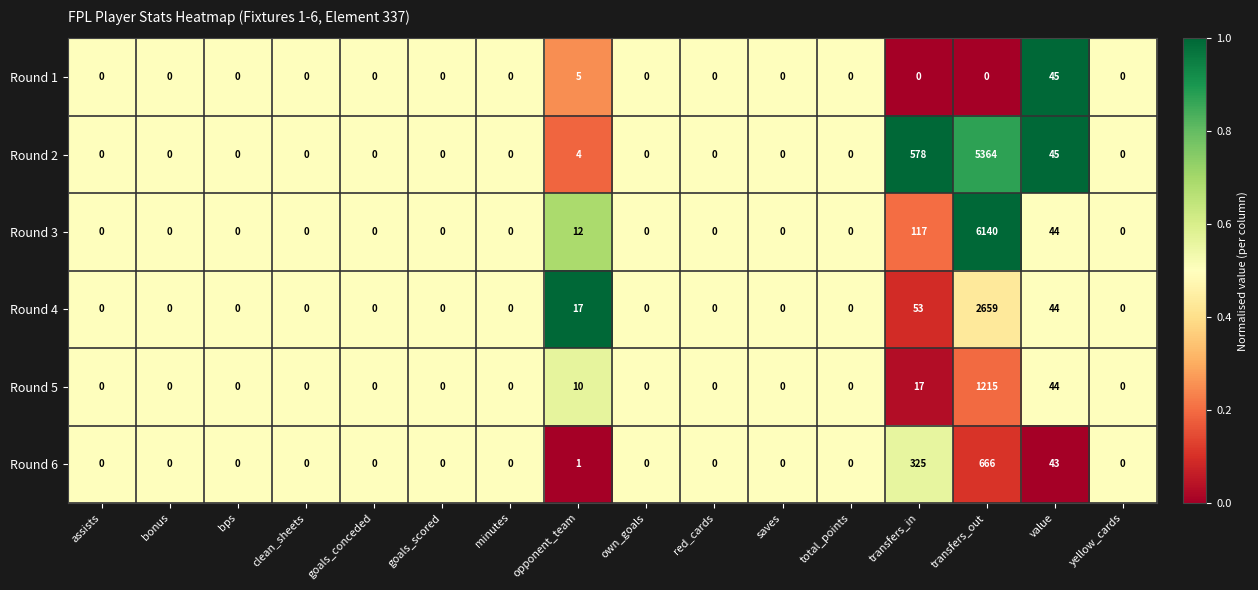

What is the difference between the highest and lowest values at transfers_in?

578